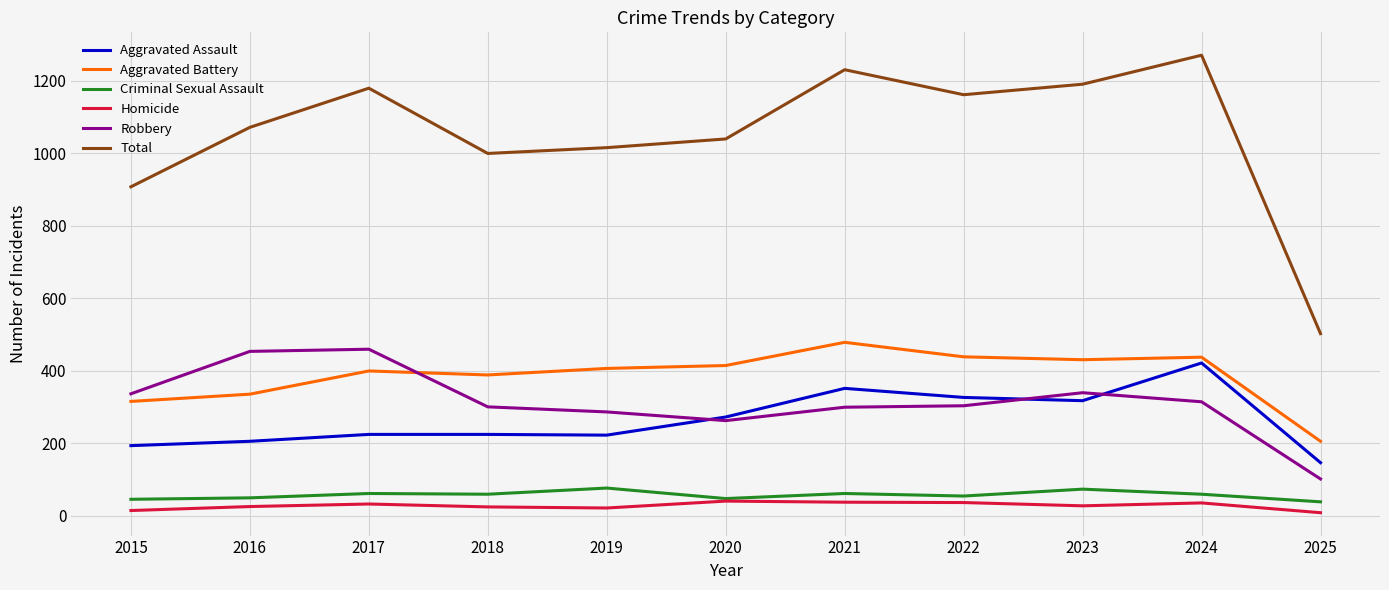

What is the approximate value of Homicide at 2020?

41